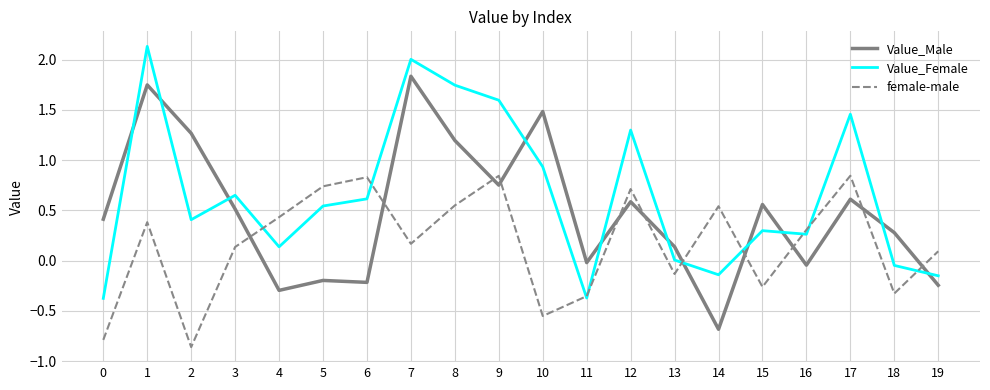

Rank the series by their average value, from lowest to highest.

female-male, Value_Male, Value_Female